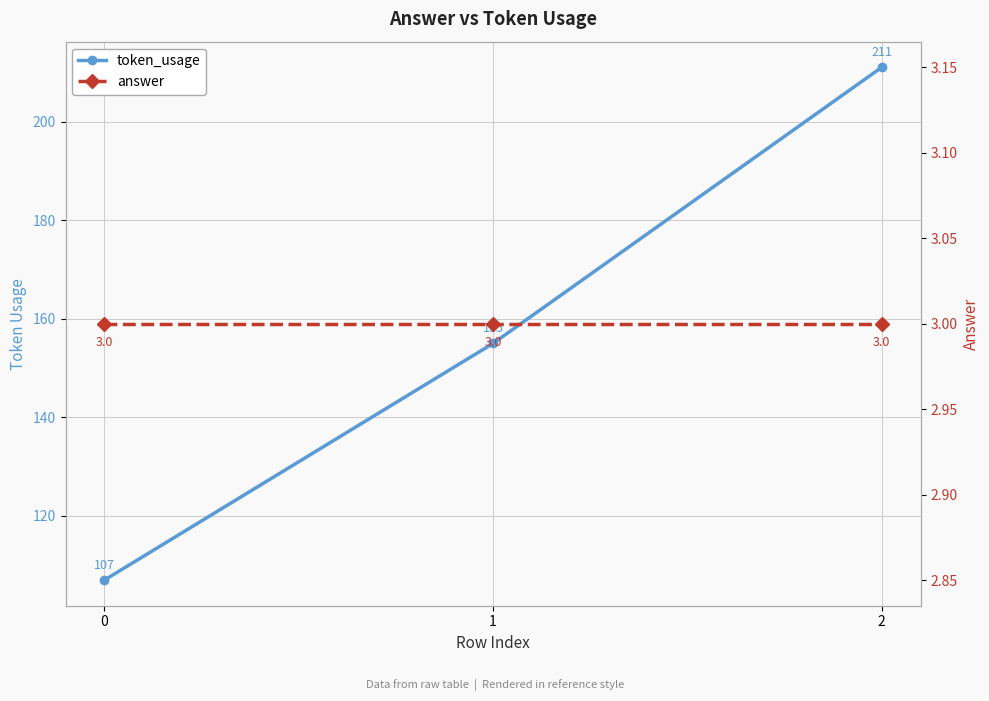

The token_usage series shows 144 at 0. True or false?

False